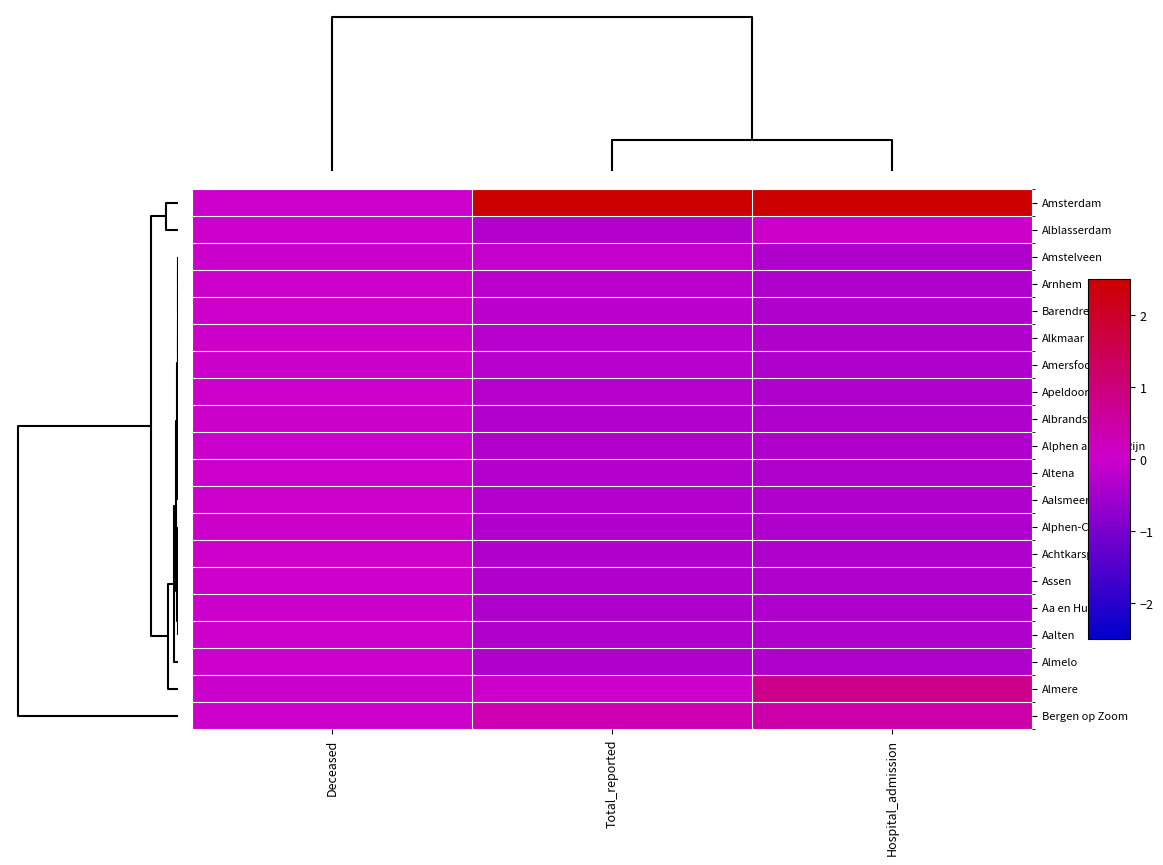

Reading right to left, extract all data points from this chart.

Amsterdam: Hospital_admission=4.2	Total_reported=4.3	Deceased=0.0
Alblasserdam: Hospital_admission=0.0	Total_reported=-0.3	Deceased=0.0
Amstelveen: Hospital_admission=-0.3	Total_reported=-0.1	Deceased=0.0
Arnhem: Hospital_admission=-0.3	Total_reported=-0.2	Deceased=0.0
Barendrecht: Hospital_admission=-0.3	Total_reported=-0.2	Deceased=0.0
Alkmaar: Hospital_admission=-0.3	Total_reported=-0.3	Deceased=0.0
Amersfoort: Hospital_admission=-0.3	Total_reported=-0.2	Deceased=0.0
Apeldoorn: Hospital_admission=-0.3	Total_reported=-0.2	Deceased=0.0
Albrandswaard: Hospital_admission=-0.3	Total_reported=-0.3	Deceased=0.0
Alphen aan den Rijn: Hospital_admission=-0.3	Total_reported=-0.3	Deceased=0.0
Altena: Hospital_admission=-0.3	Total_reported=-0.3	Deceased=0.0
Aalsmeer: Hospital_admission=-0.3	Total_reported=-0.3	Deceased=0.0
Alphen-Chaam: Hospital_admission=-0.3	Total_reported=-0.3	Deceased=0.0
Achtkarspelen: Hospital_admission=-0.3	Total_reported=-0.3	Deceased=0.0
Assen: Hospital_admission=-0.3	Total_reported=-0.3	Deceased=0.0
Aa en Hunze: Hospital_admission=-0.3	Total_reported=-0.3	Deceased=0.0
Aalten: Hospital_admission=-0.3	Total_reported=-0.3	Deceased=0.0
Almelo: Hospital_admission=-0.3	Total_reported=-0.3	Deceased=0.0
Almere: Hospital_admission=0.8	Total_reported=0.0	Deceased=0.0
Bergen op Zoom: Hospital_admission=0.4	Total_reported=0.3	Deceased=0.0